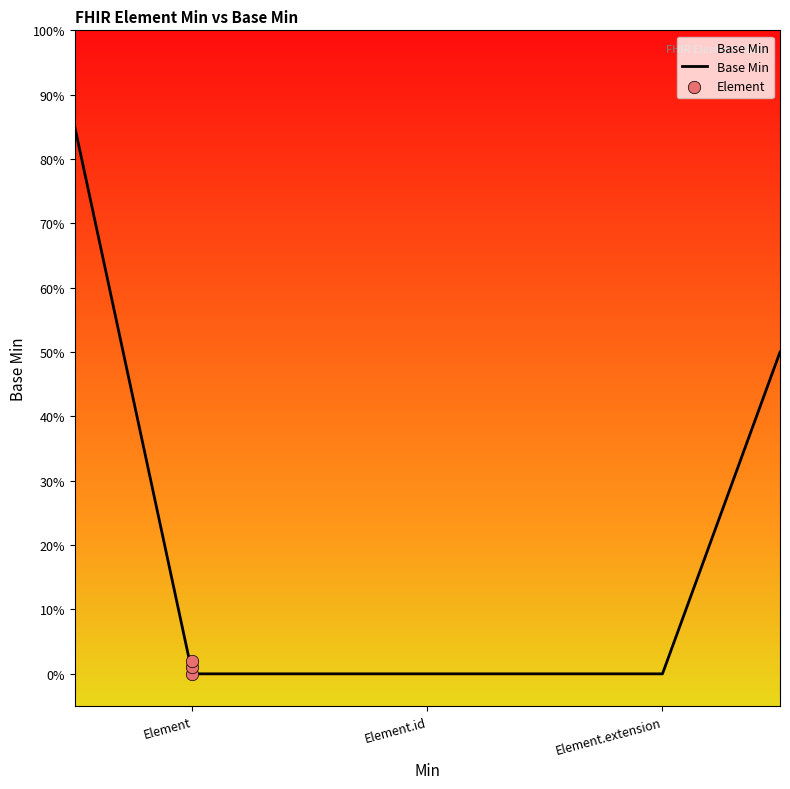

What is the change in value from Element to 3?

-0.8